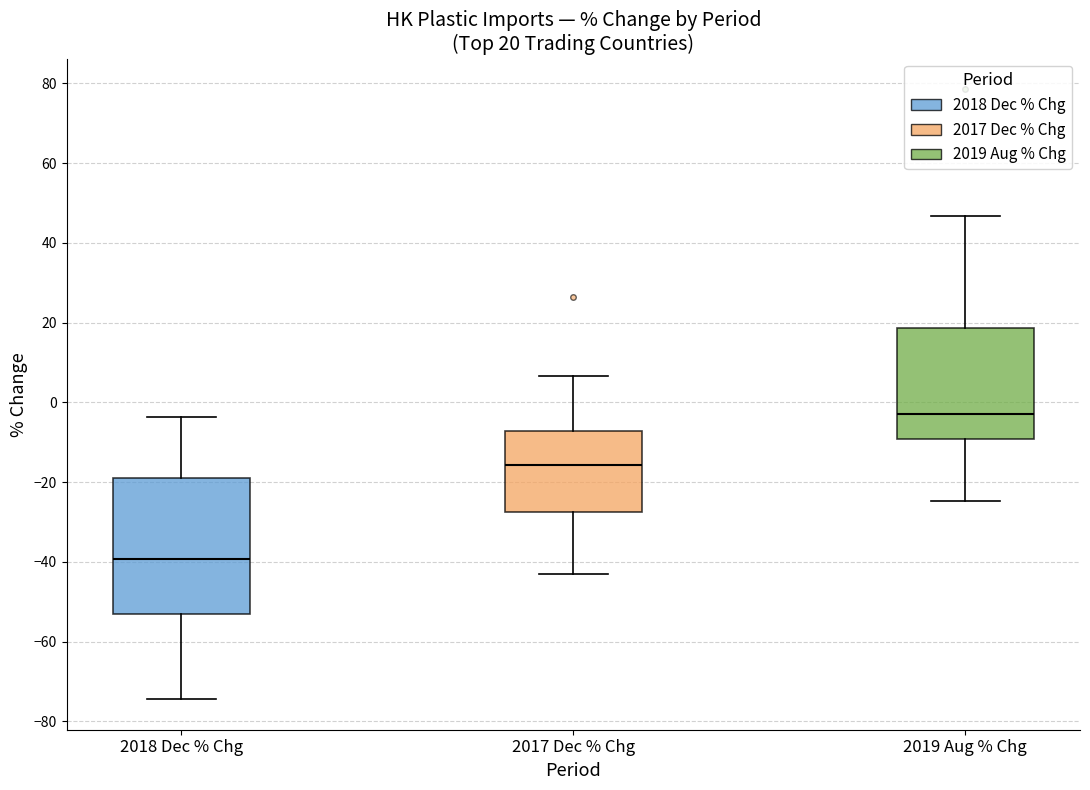

Which box is the tallest, from its lower edge to its upper edge?

2018 Dec % Chg